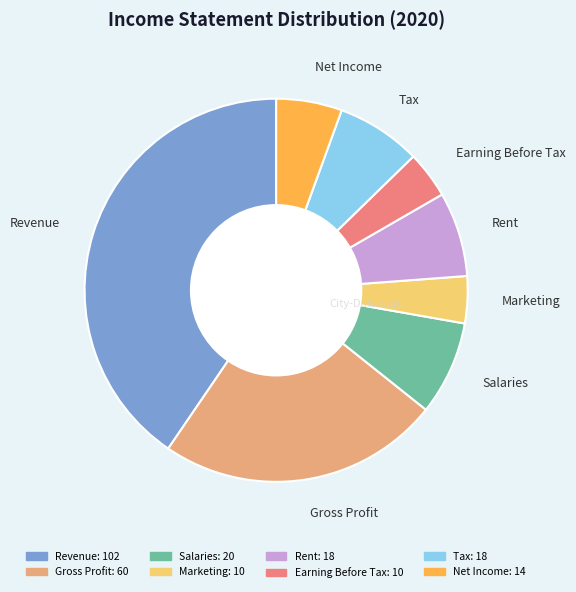

Is it true that Gross Profit is 24% of the pie?

True